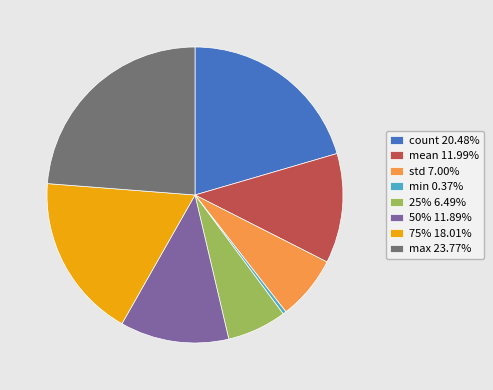

Approximately how many times larger is the value at 75% 18.01% compared to min 0.37%?

49.2